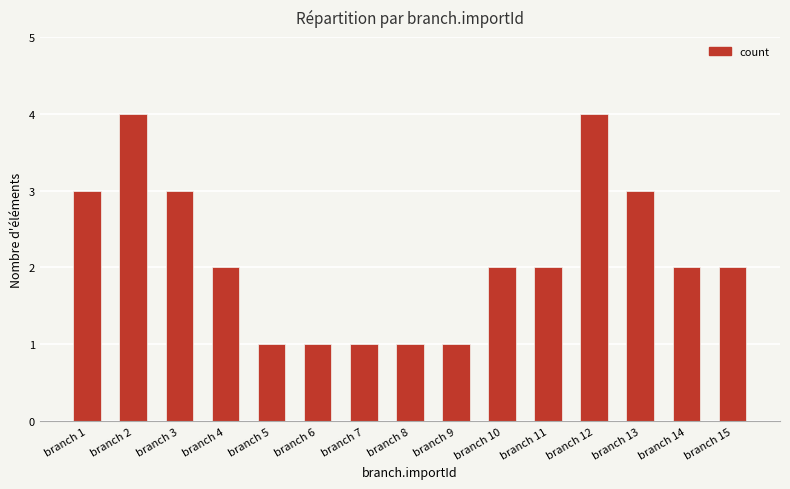

Which has a higher value, branch 2 or branch 4?

branch 2